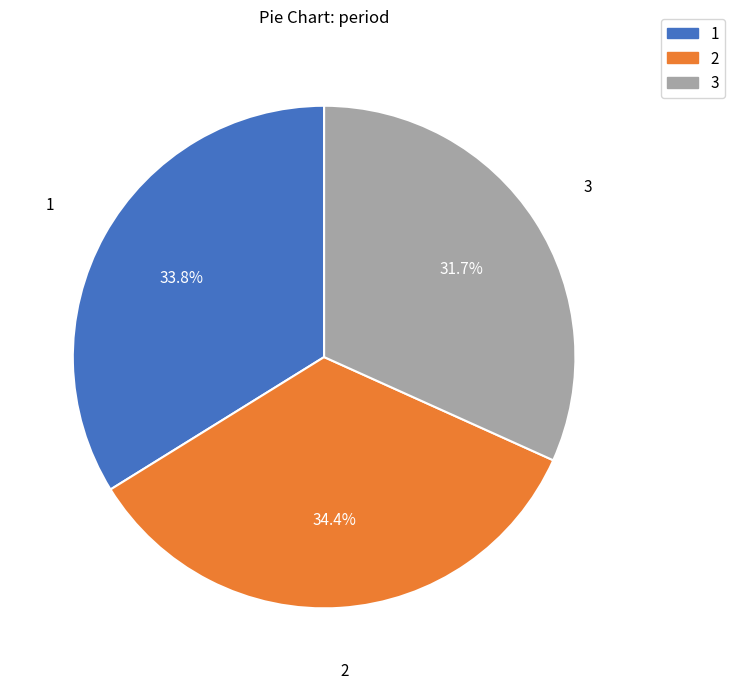

How many segments does this pie chart have?

3